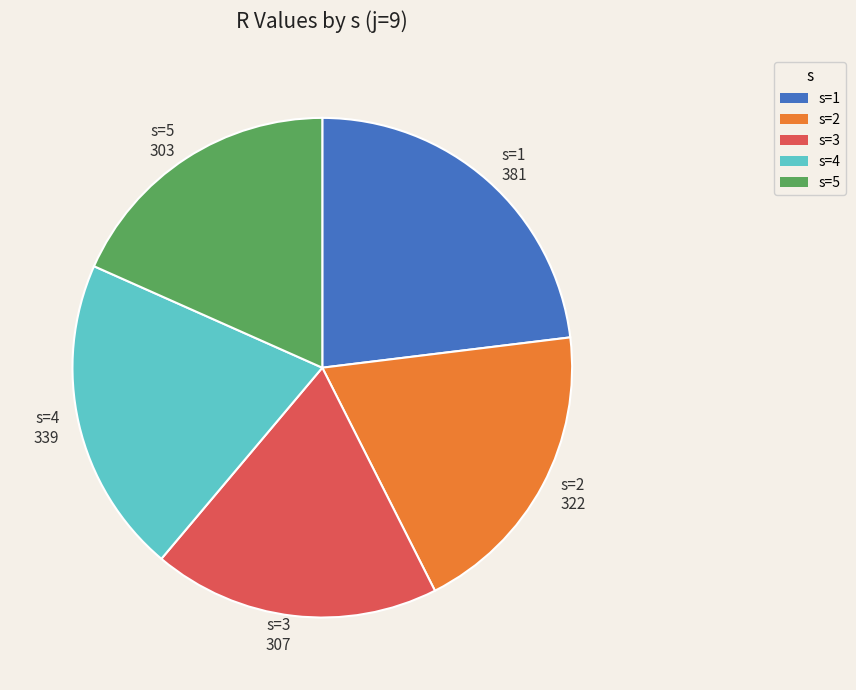

The s=4 slice represents 14% of the pie. True or false?

False